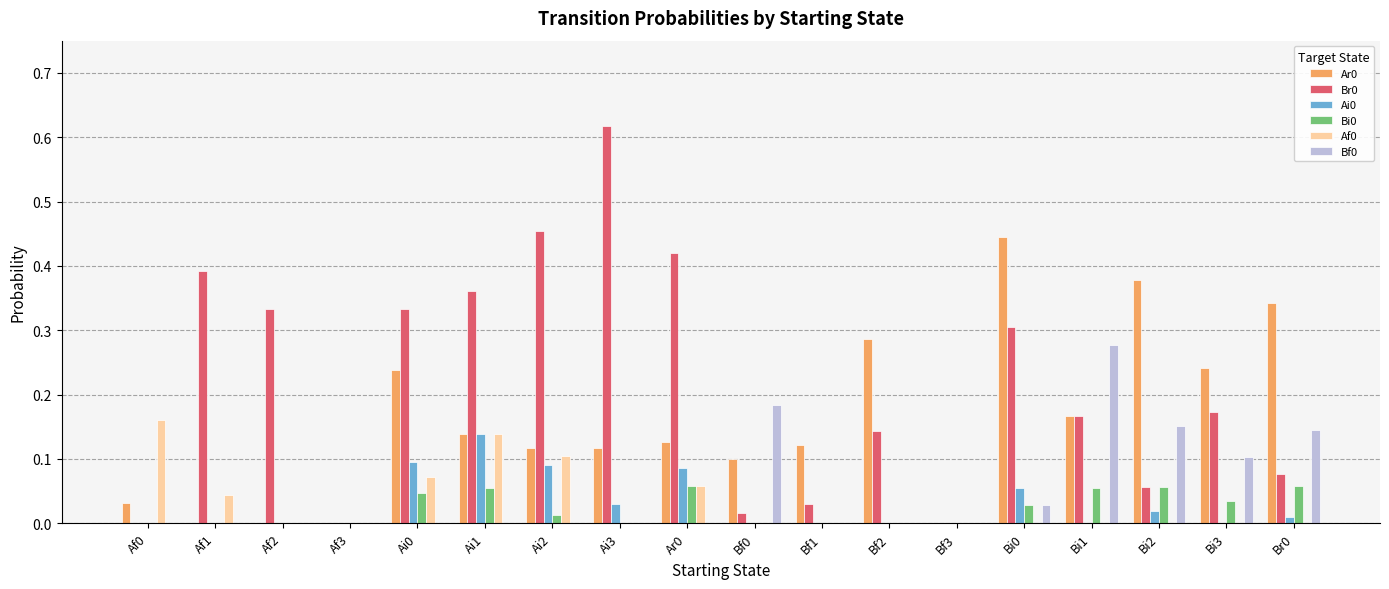

Is the value of Ar0 at Br0 greater than the value of Ai0 at Br0?

Yes